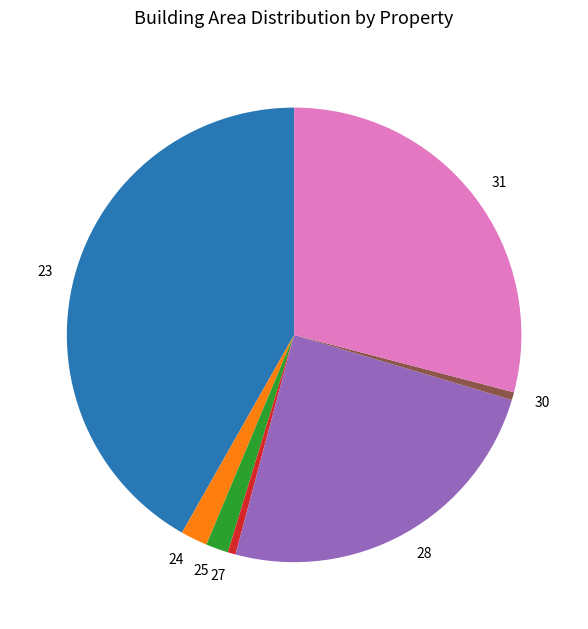

Is the sum of 24 and 27 greater than half?

No